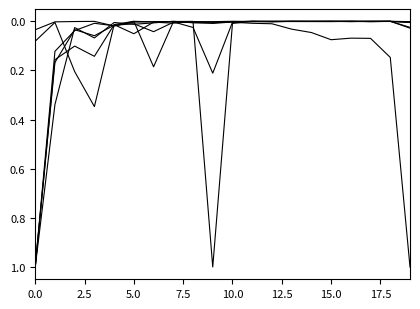

How many lines are shown in the chart?

6